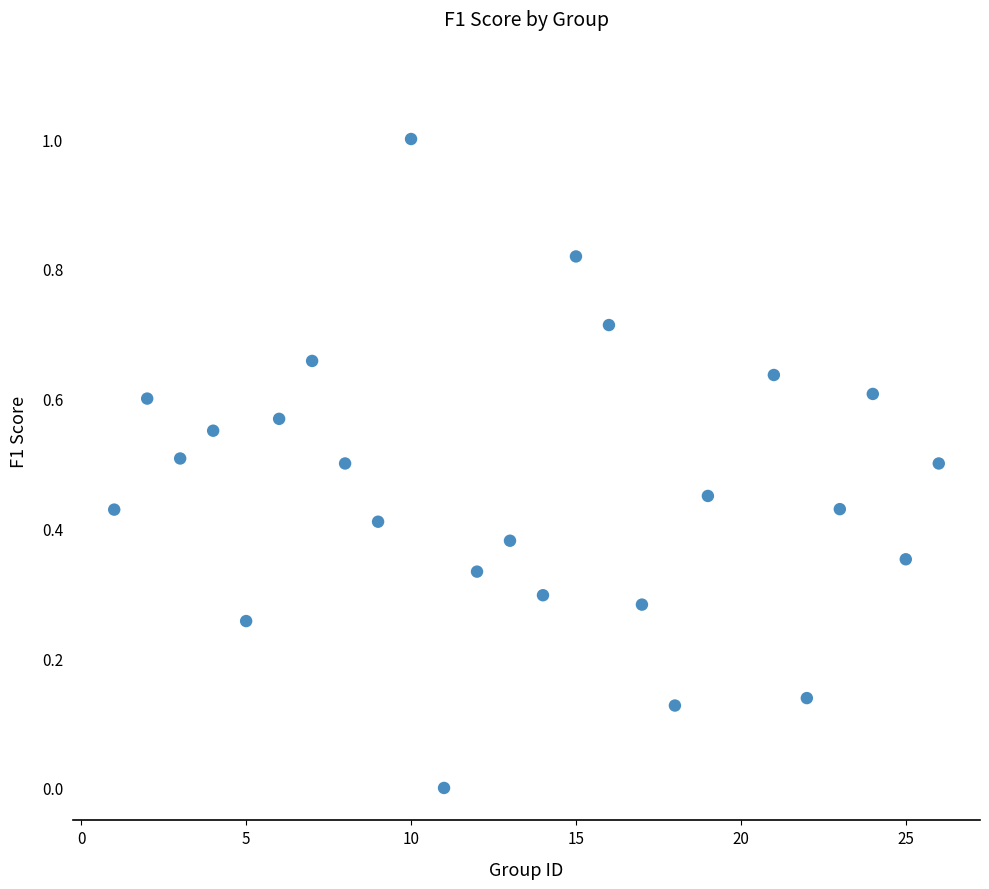

What is the range of Y values (max minus min)?

1.0